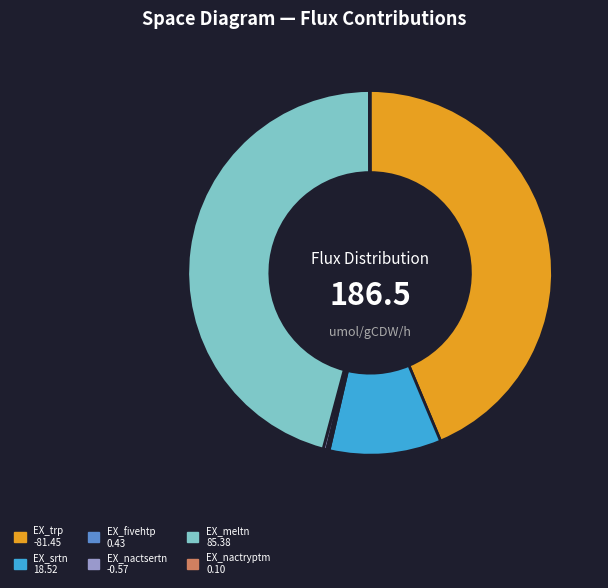

Which has a higher value, EX_srtn or EX_trp?

EX_trp